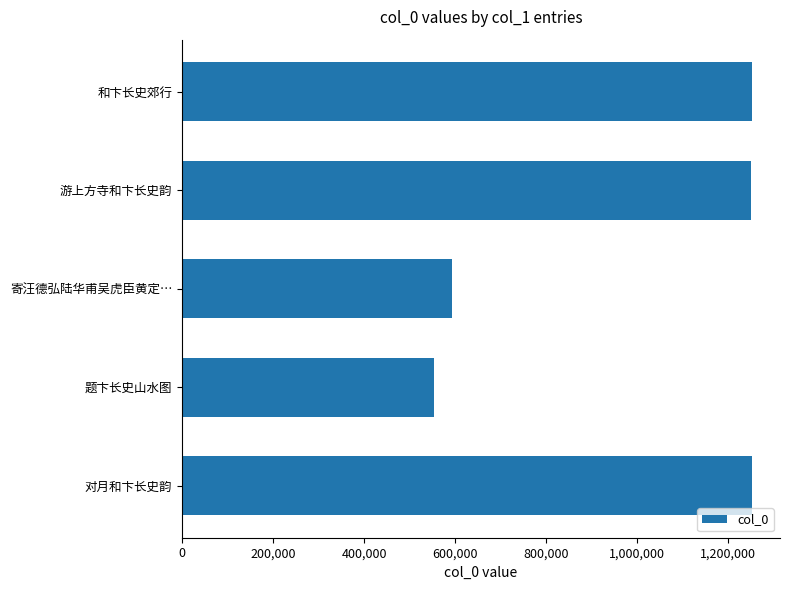

What is the greatest value displayed?

1251479